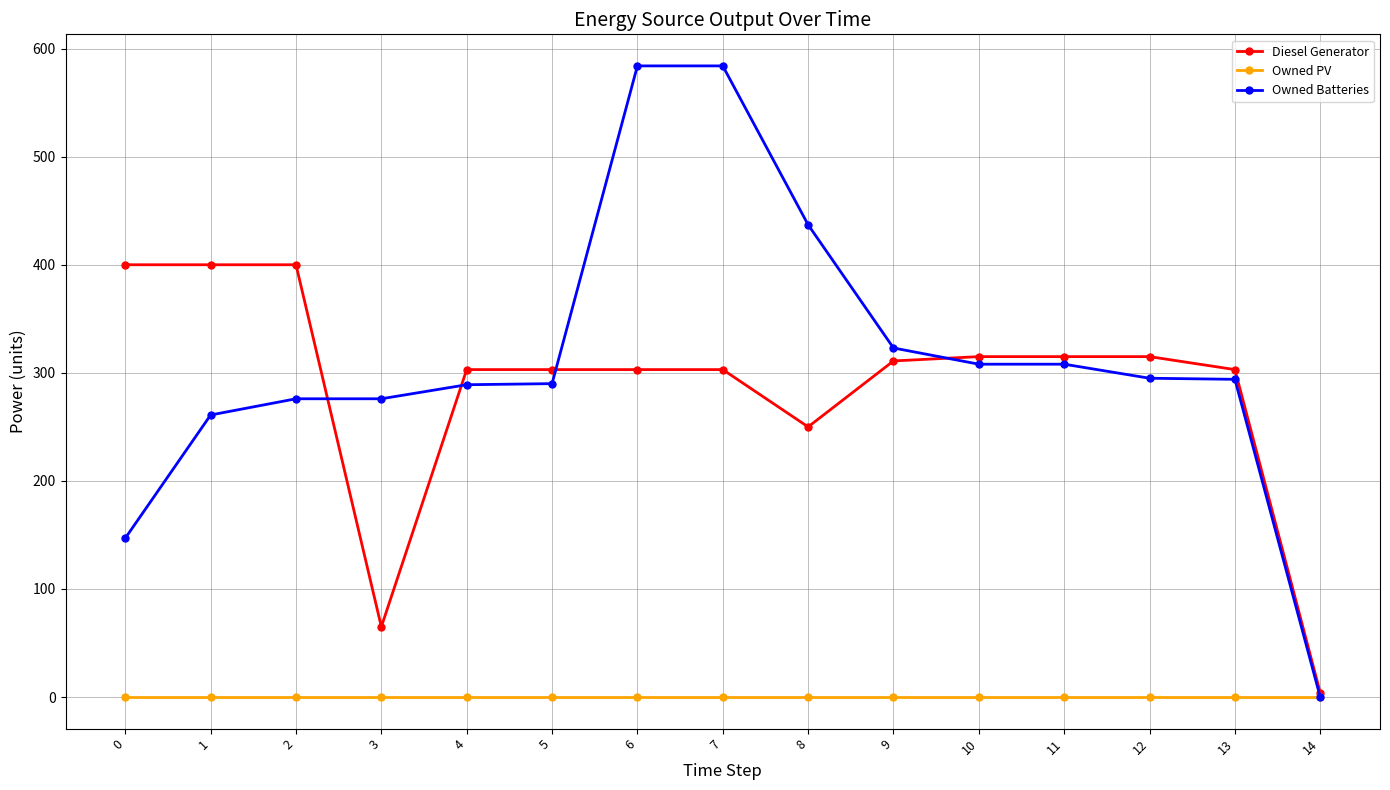

How many data points does each series have?

15